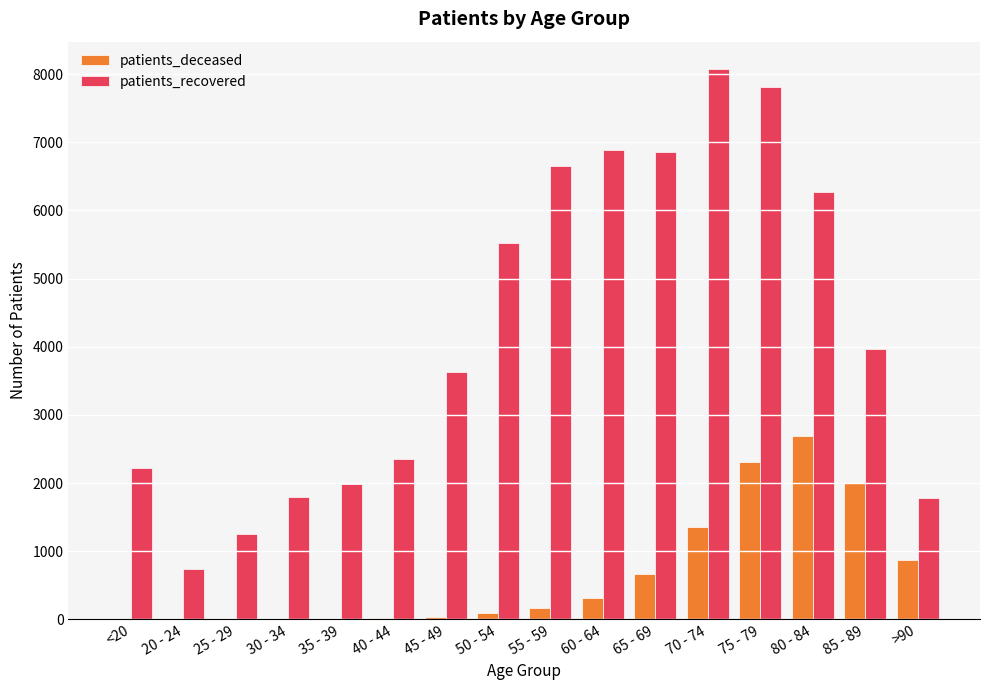

Which category has the highest value across all series?

70 - 74